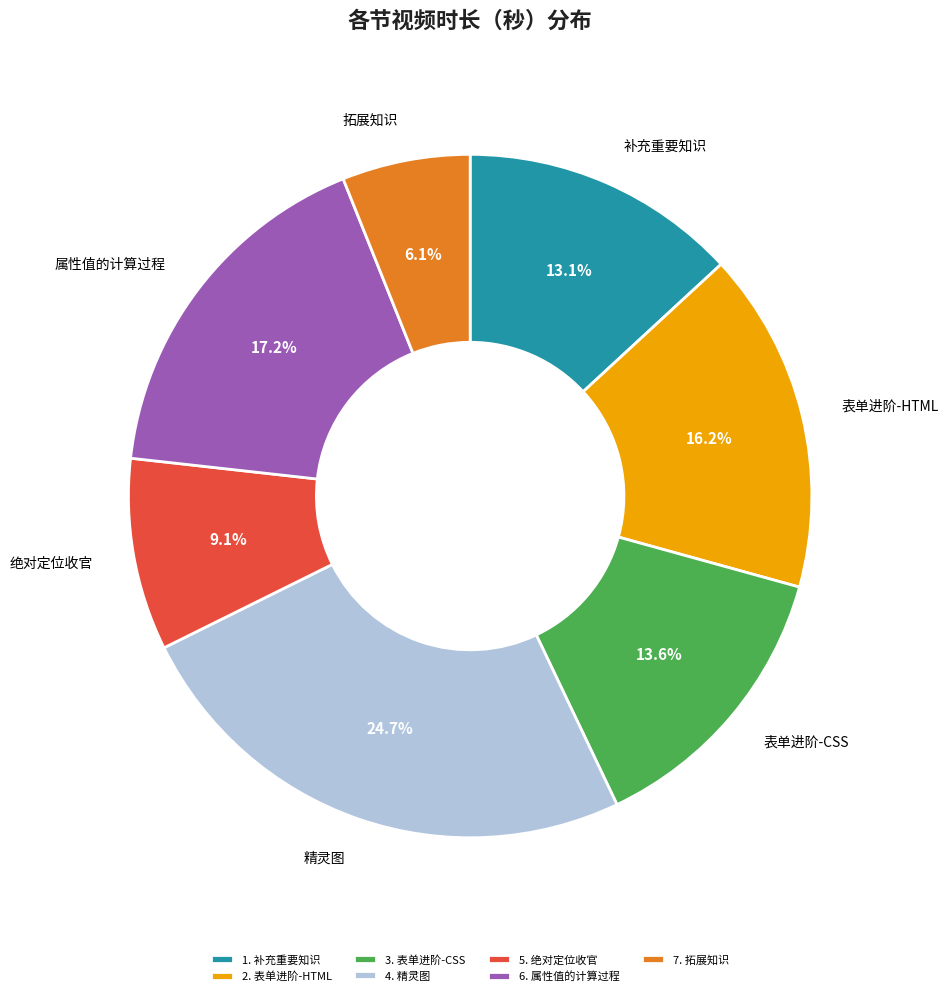

Rank the categories by value from highest to lowest.

4. 精灵图, 6. 属性值的计算过程, 2. 表单进阶-HTML, 3. 表单进阶-CSS, 1. 补充重要知识, 5. 绝对定位收官, 7. 拓展知识